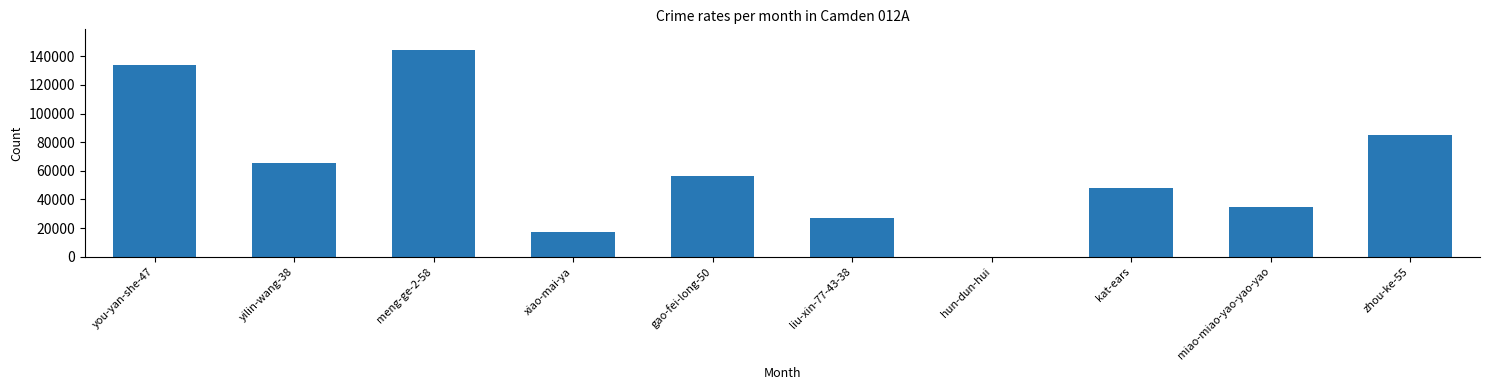

What is the ratio of the value at kat-ears to the value at gao-fei-long-50?

0.8